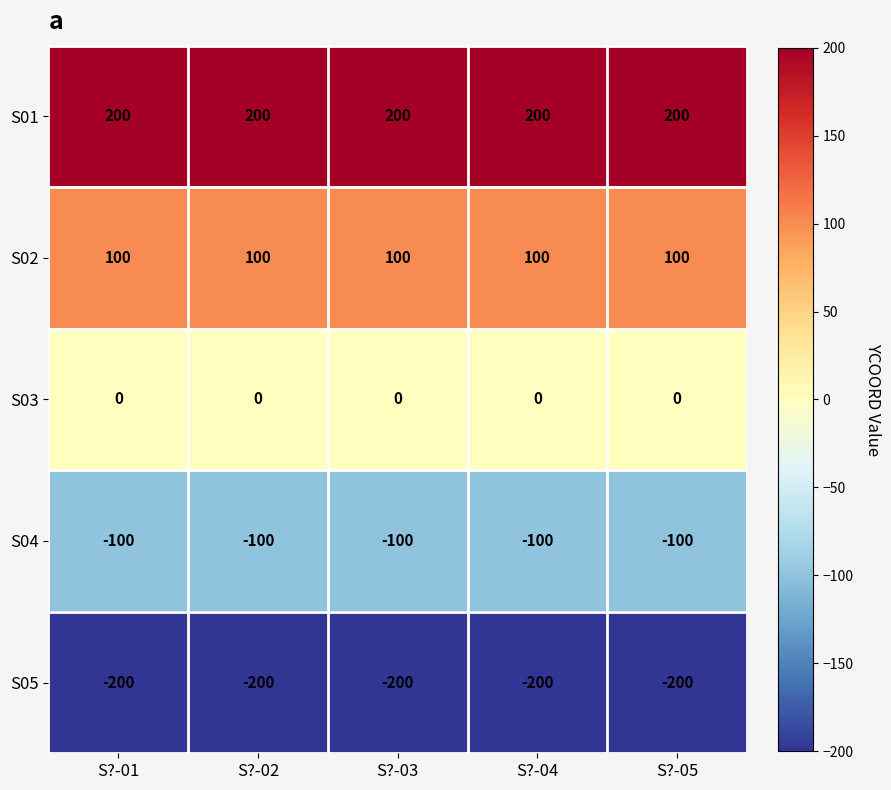

What is the difference between the highest and lowest values at S?-04?

400